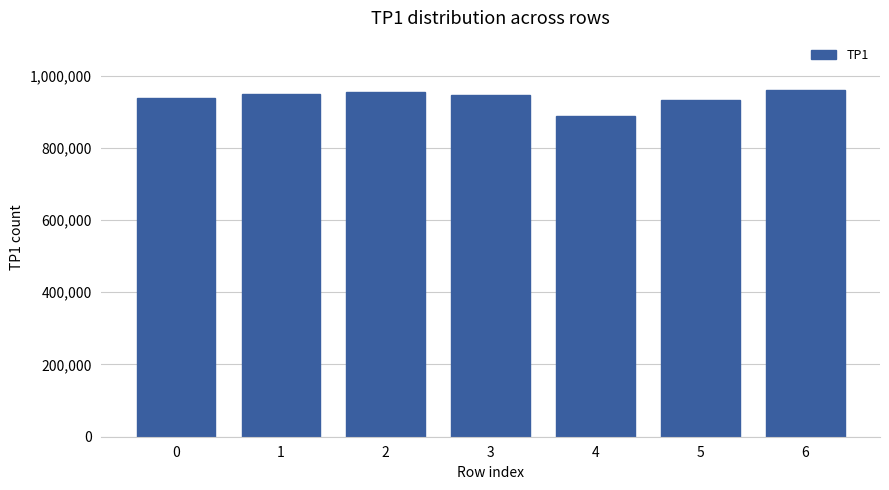

What is the ratio of the value at 2 to the value at 4?

1.1